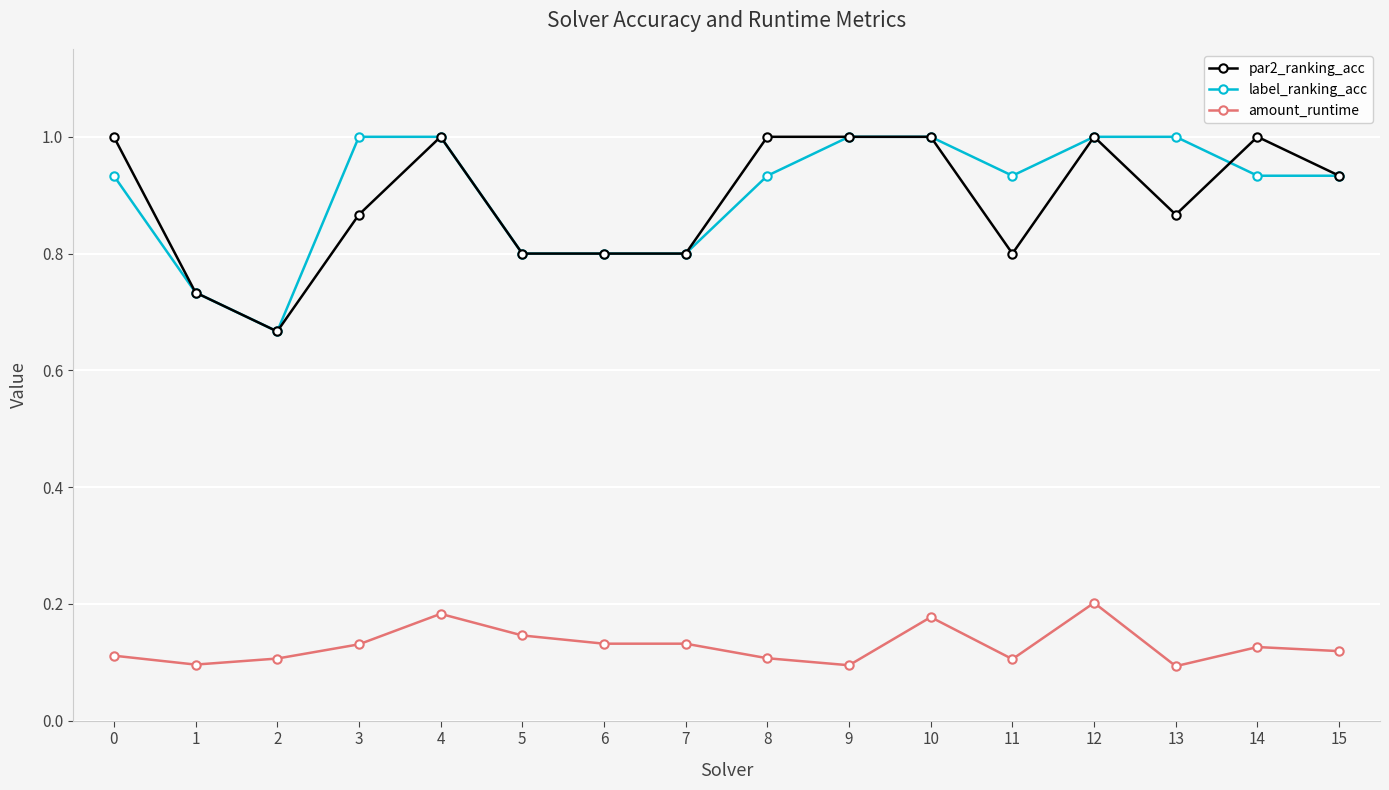

What is the sum of the par2_ranking_acc values at 10 and 11?

1.8